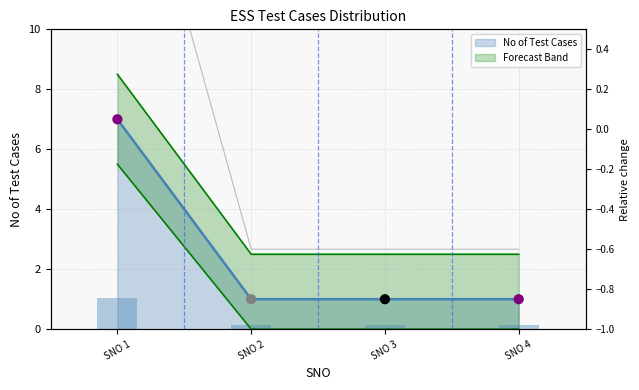

What is the maximum value for No of Test Cases?

7